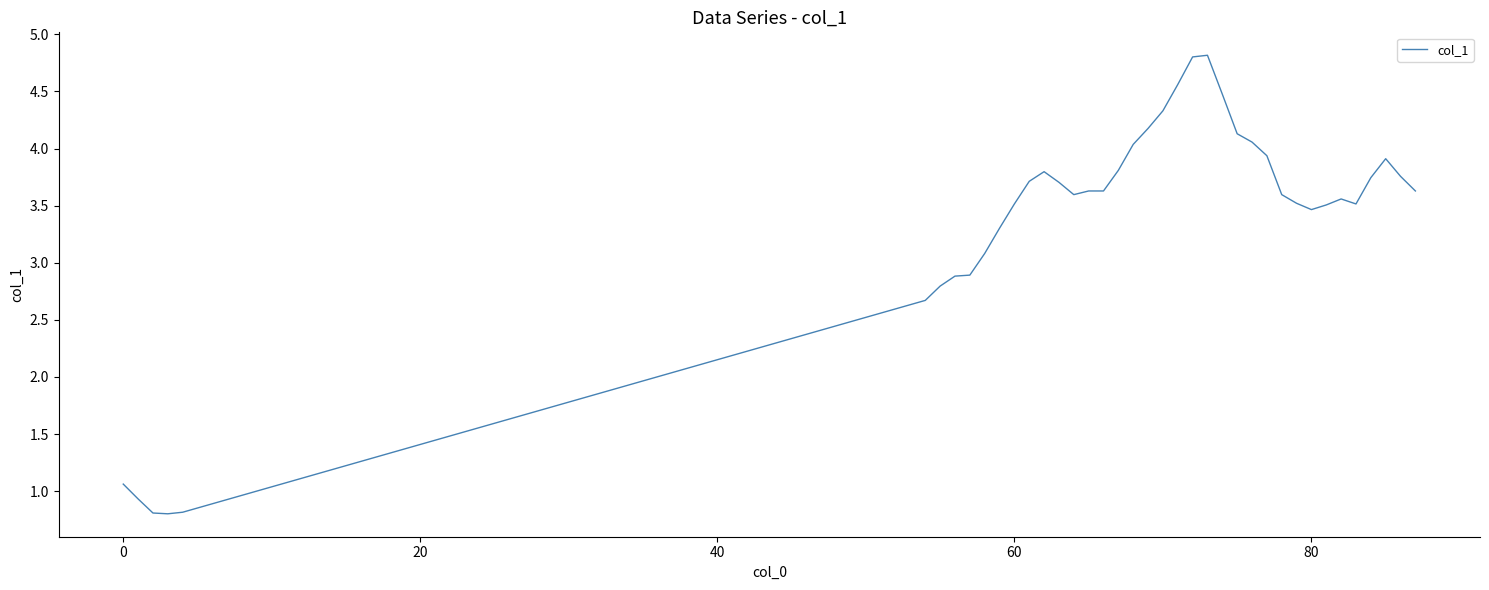

What is the minimum value shown in the chart?

0.8